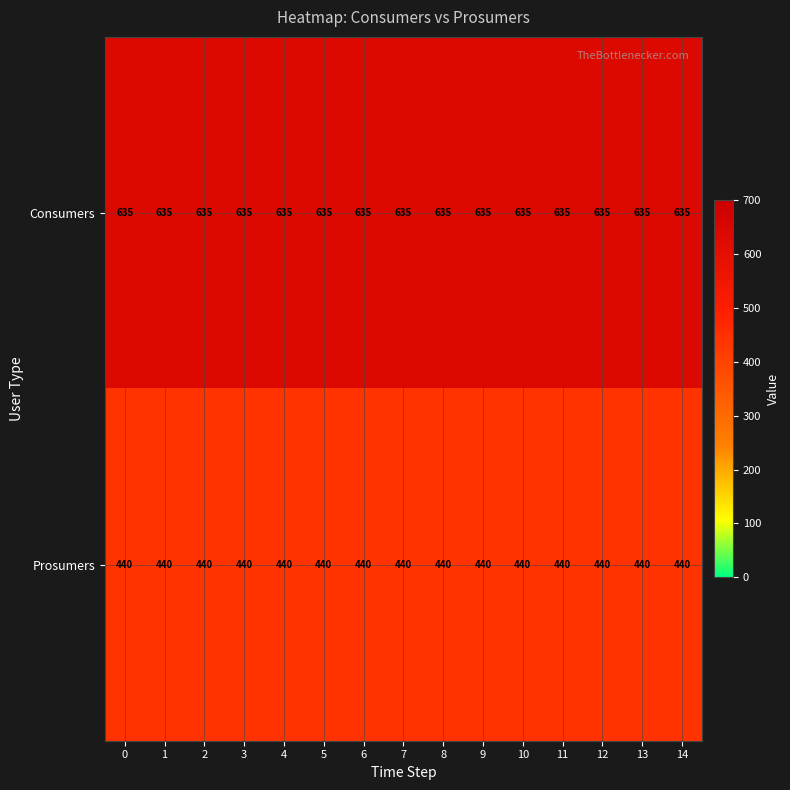

Count the number of categories in the chart.

15